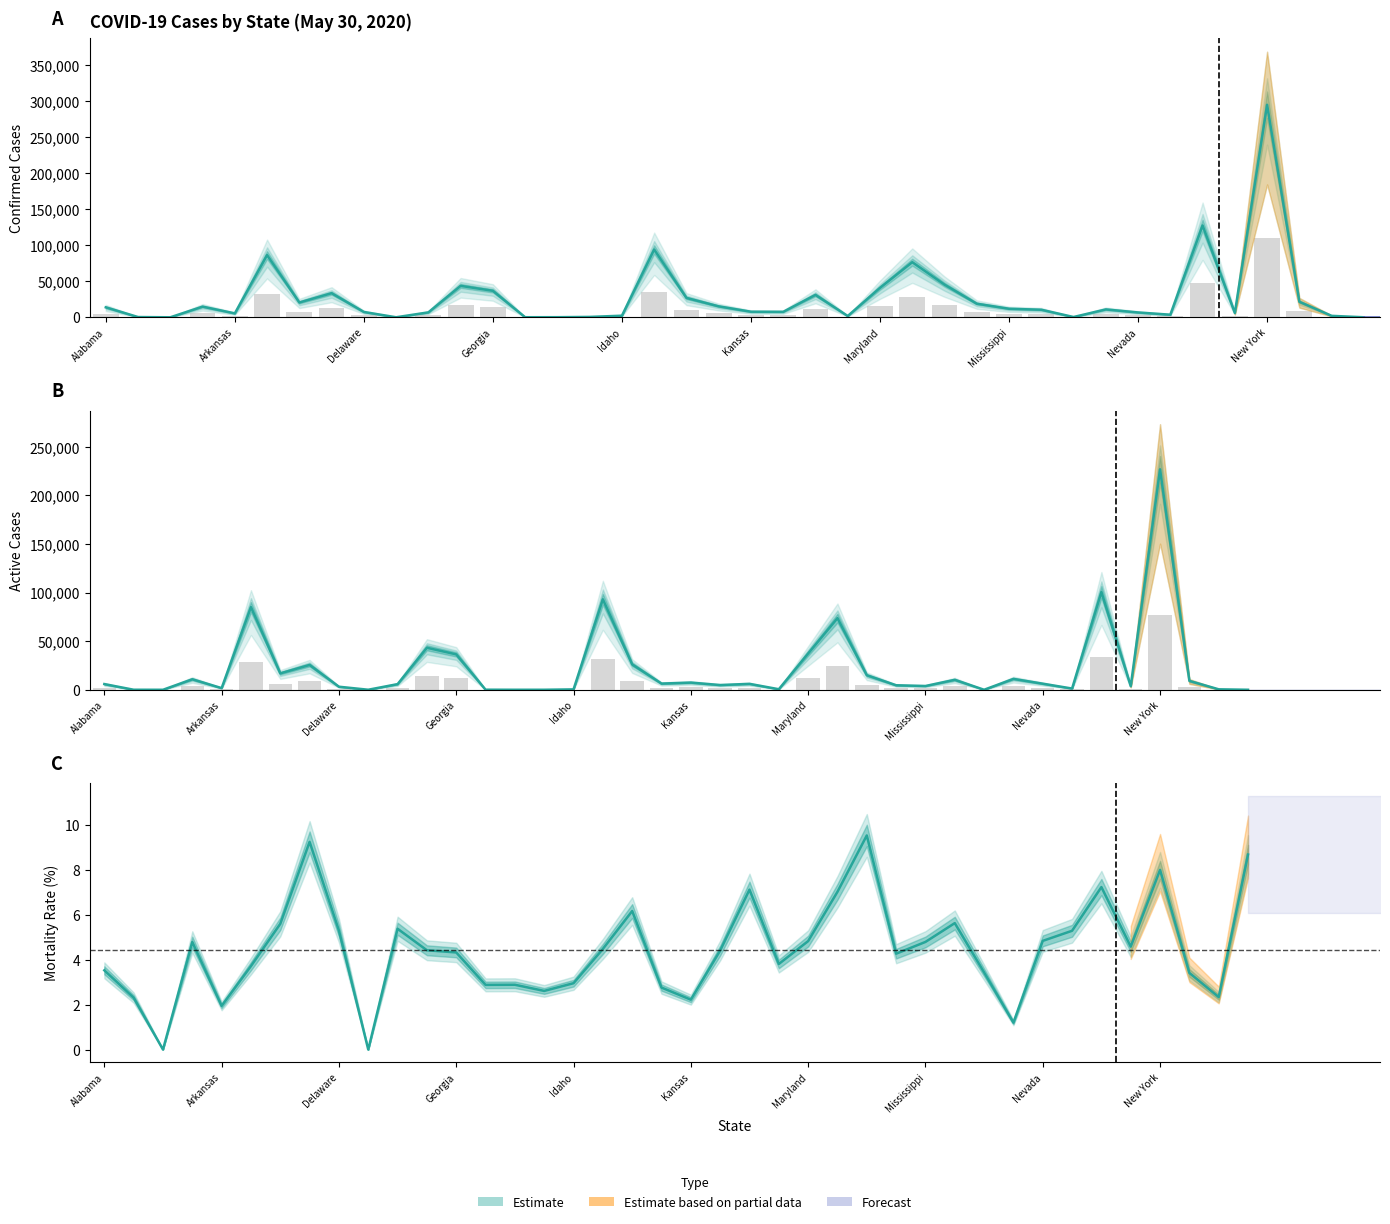

What is the sum of all Active values?

883971.6